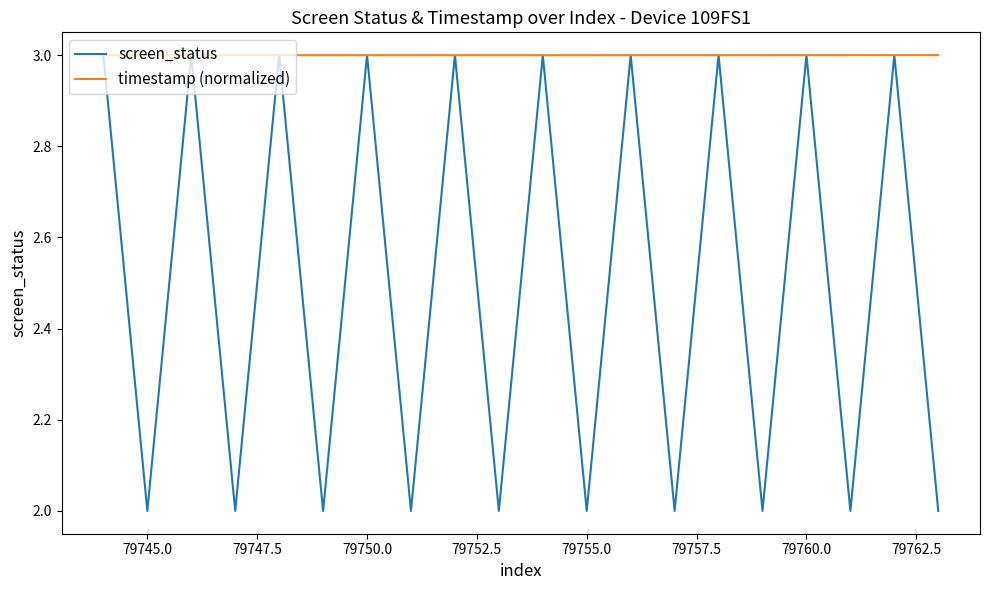

What is the average value of the timestamp (normalized) series?

3.0